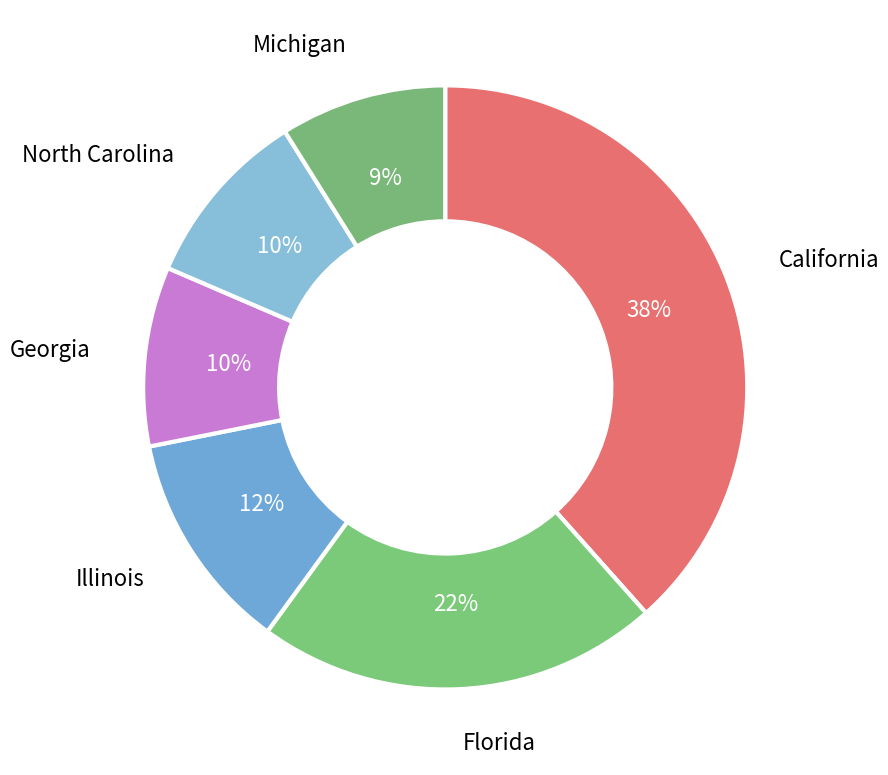

Is the sum of Illinois and Michigan greater than half?

No